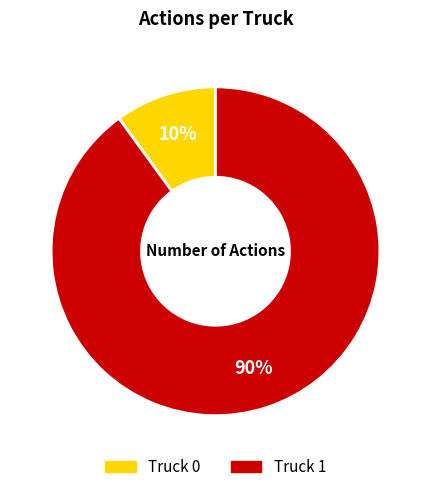

To the nearest percent, what is the difference between the Truck 0 and Truck 1 slice percentages?

80%